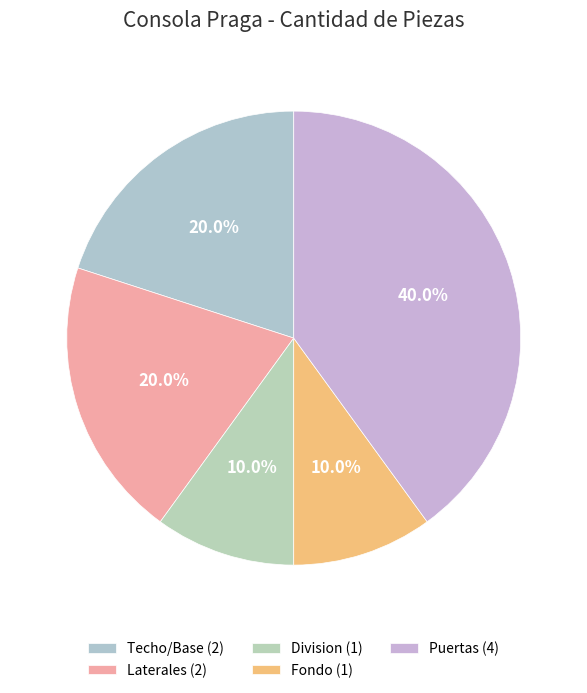

To the nearest percent, what is the difference between the largest and smallest slice percentages?

30%